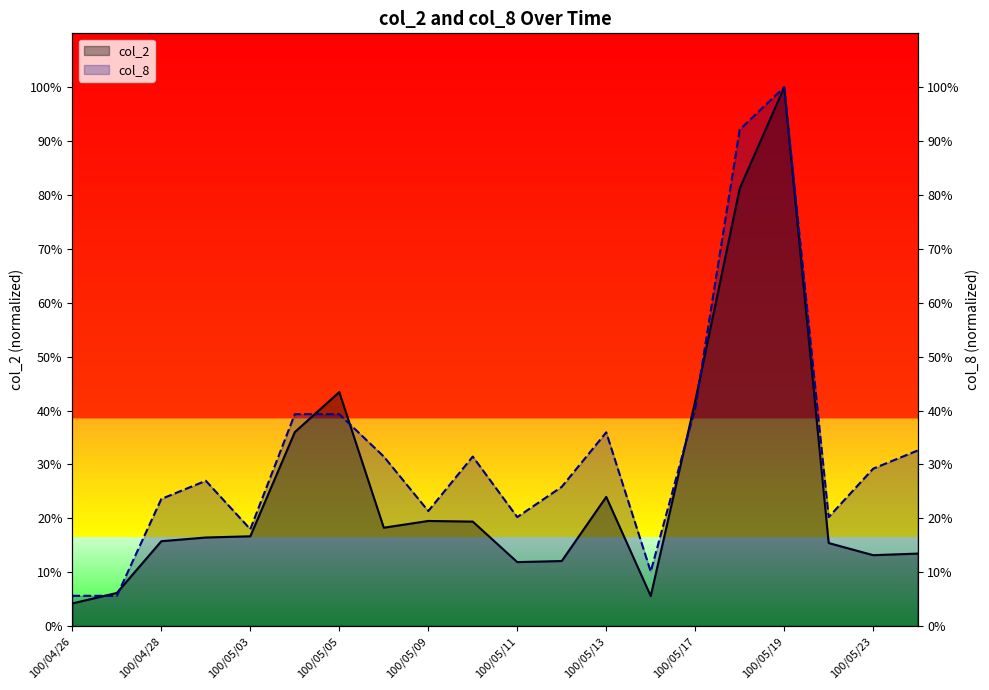

Which series changed the most between 100/05/17 and 14?

col_2